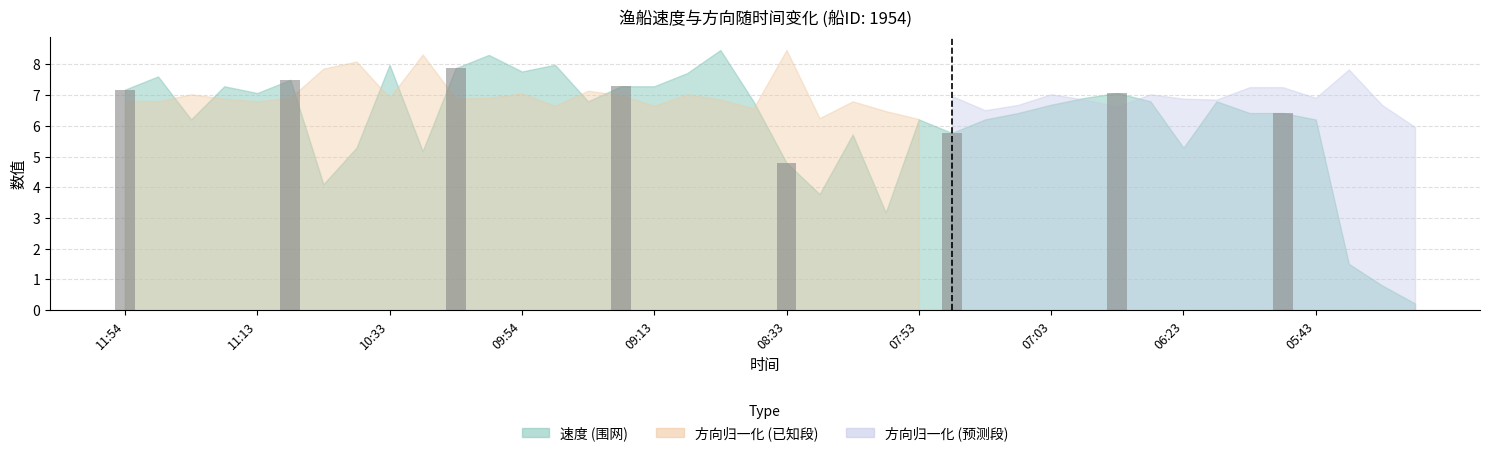

What is the value of the 4th bar from the left?

7.3